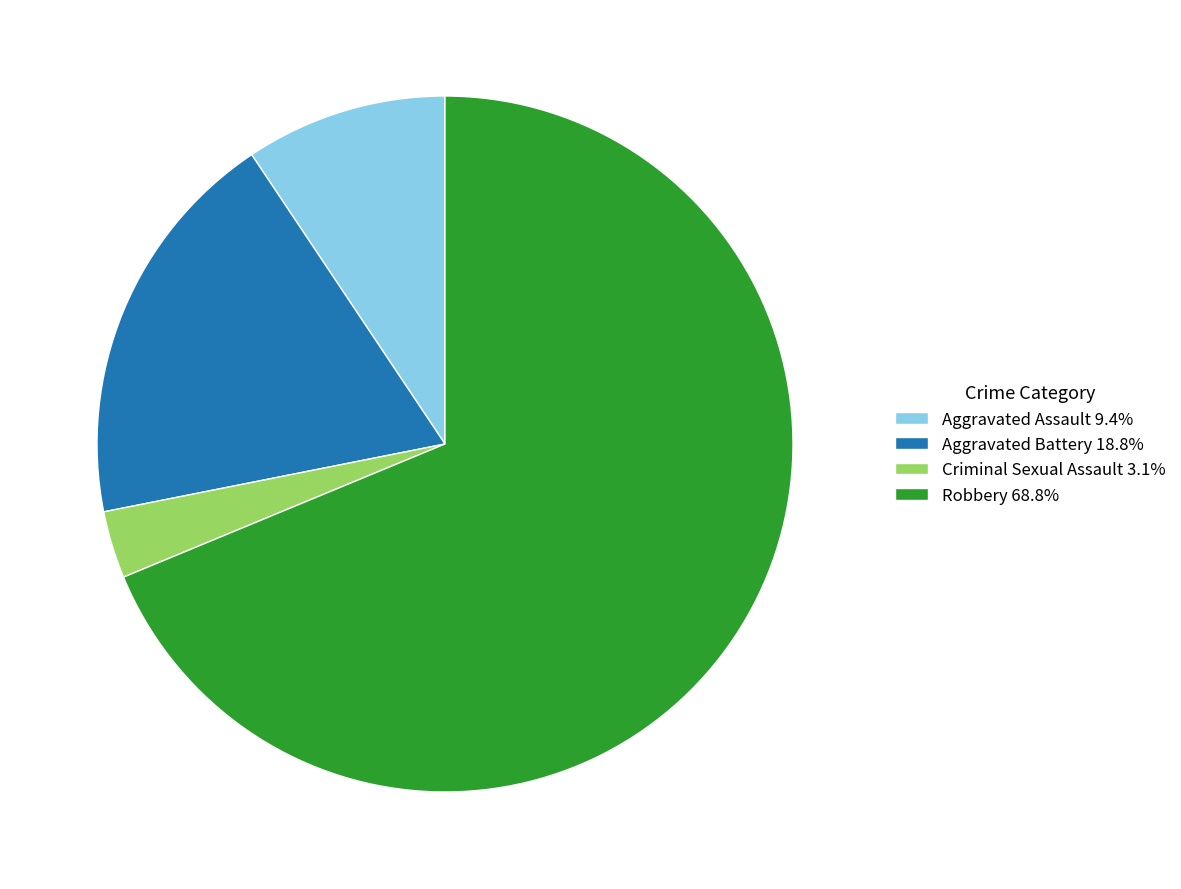

Is Robbery the majority of the pie?

Yes